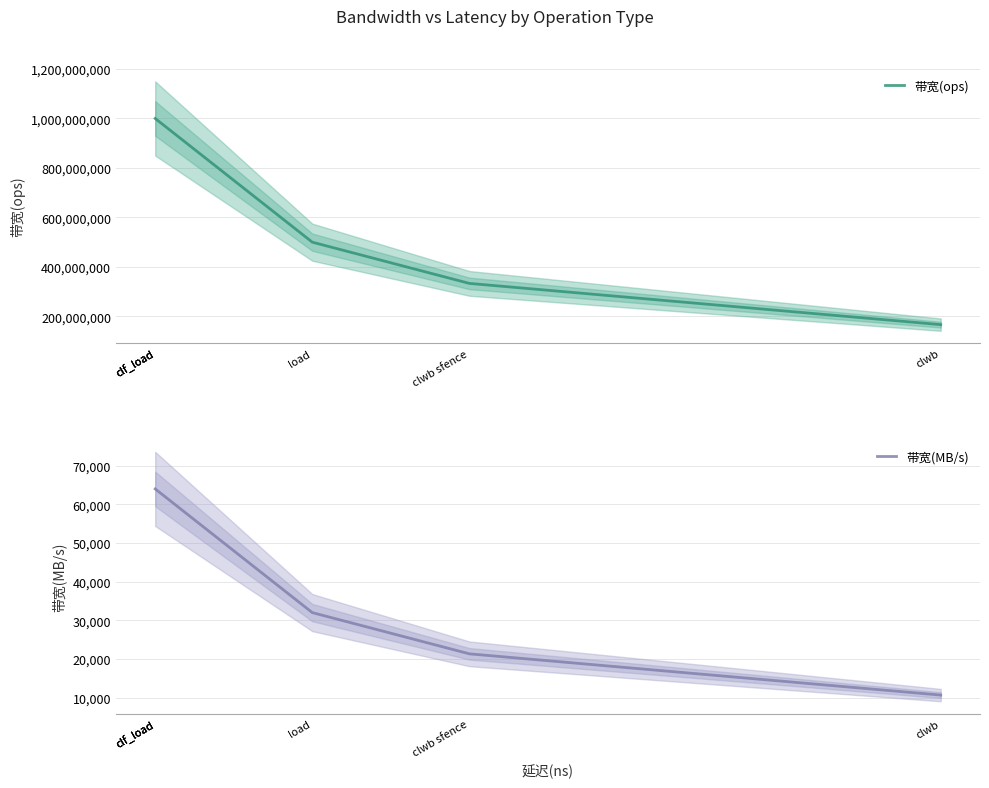

At which category is the sum across all series the highest?

clf_load